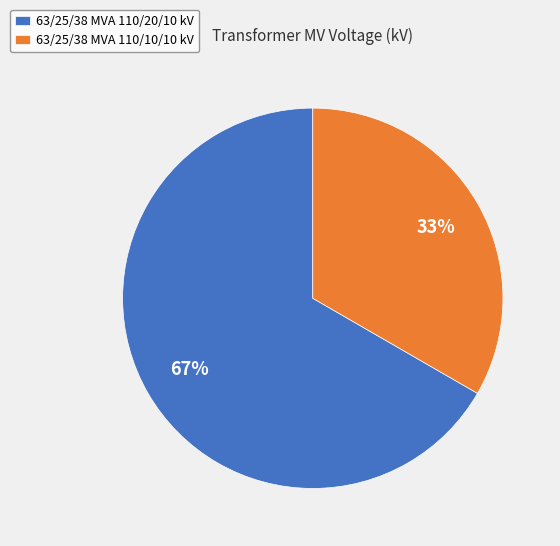

Combined, do 63/25/38 MVA 110/20/10 kV and 63/25/38 MVA 110/10/10 kV account for over 50%?

Yes